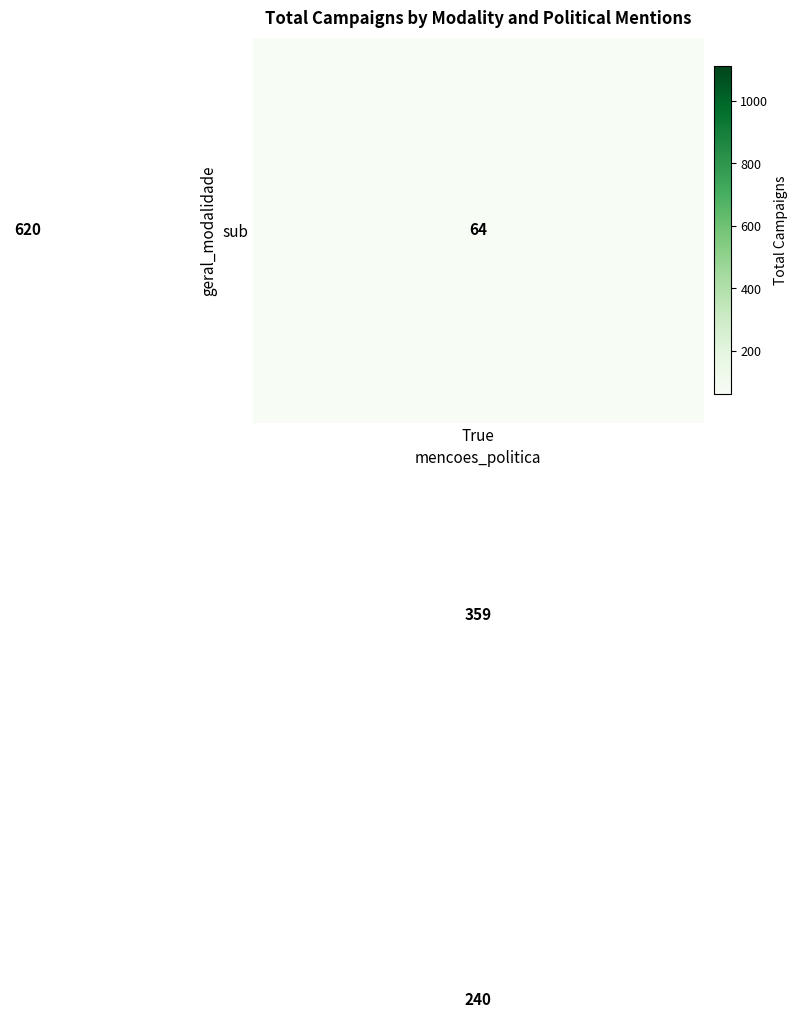

What is the smallest value displayed?

64